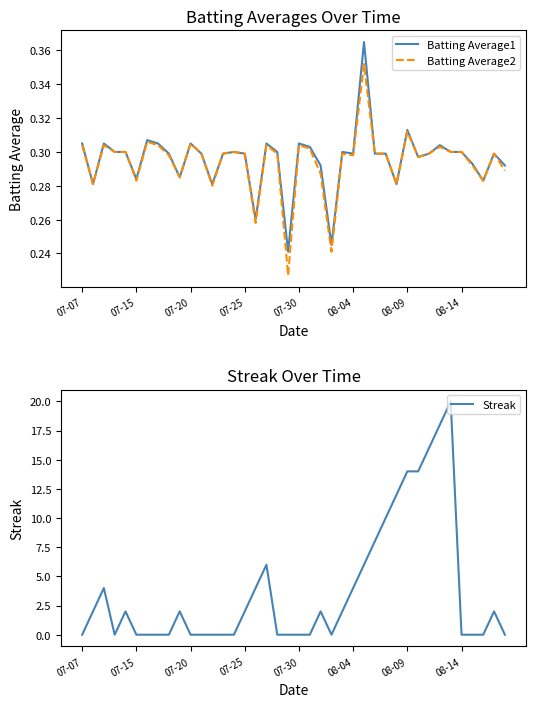

What is the maximum value for Batting Average1?

0.4